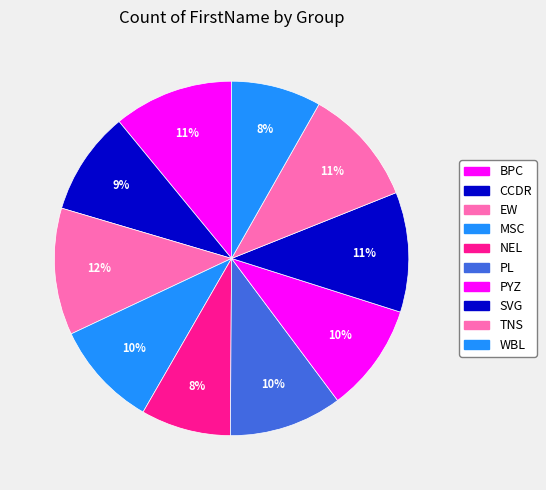

Count the number of slices in the pie.

10